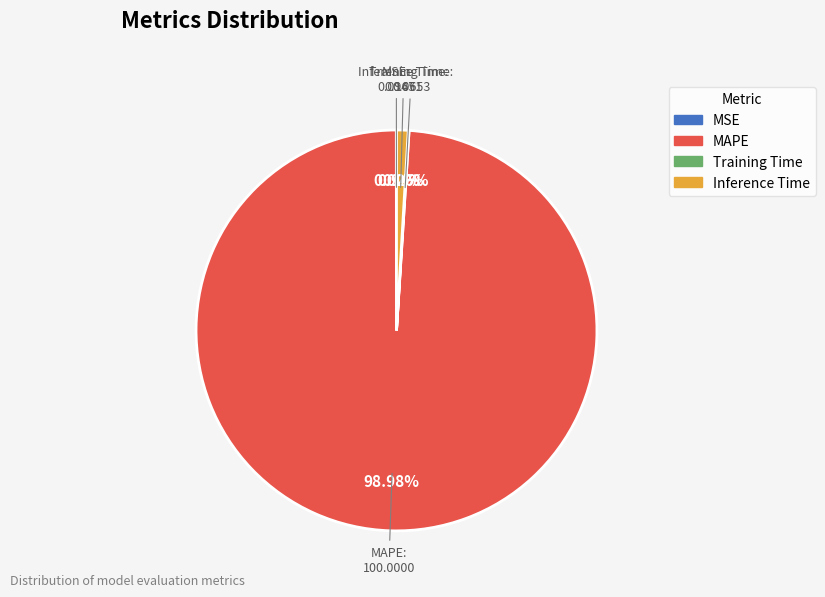

Does any single category account for the majority?

Yes